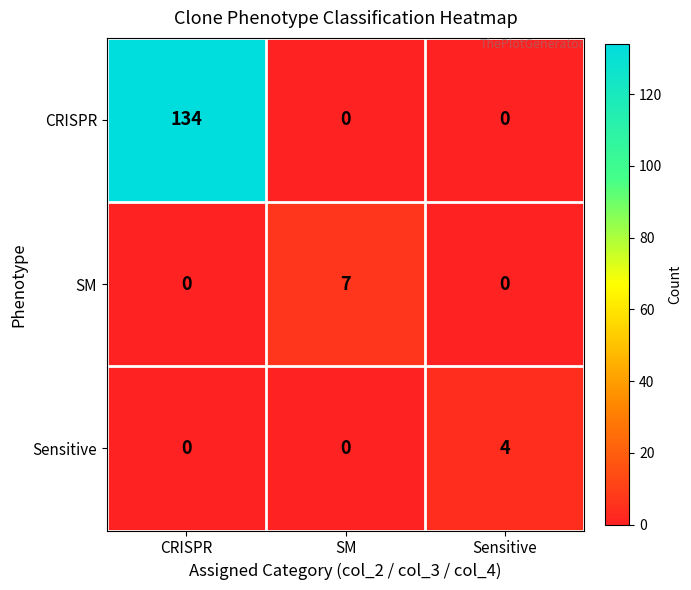

At which label does Sensitive reach its peak?

Sensitive